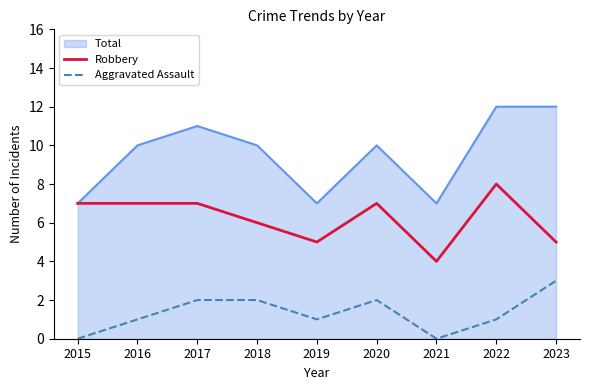

True or false: Aggravated Assault and Robbery intersect in this chart.

False